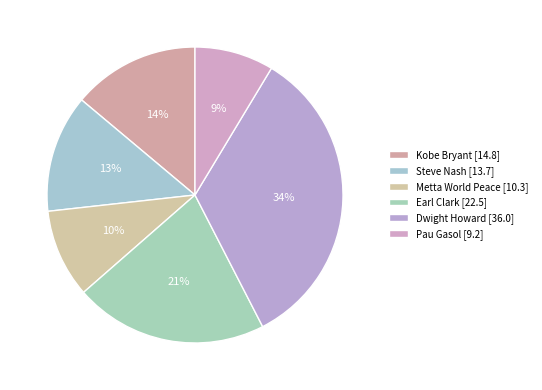

To the nearest percent, what is the combined percentage of Earl Clark and Metta World Peace?

31%